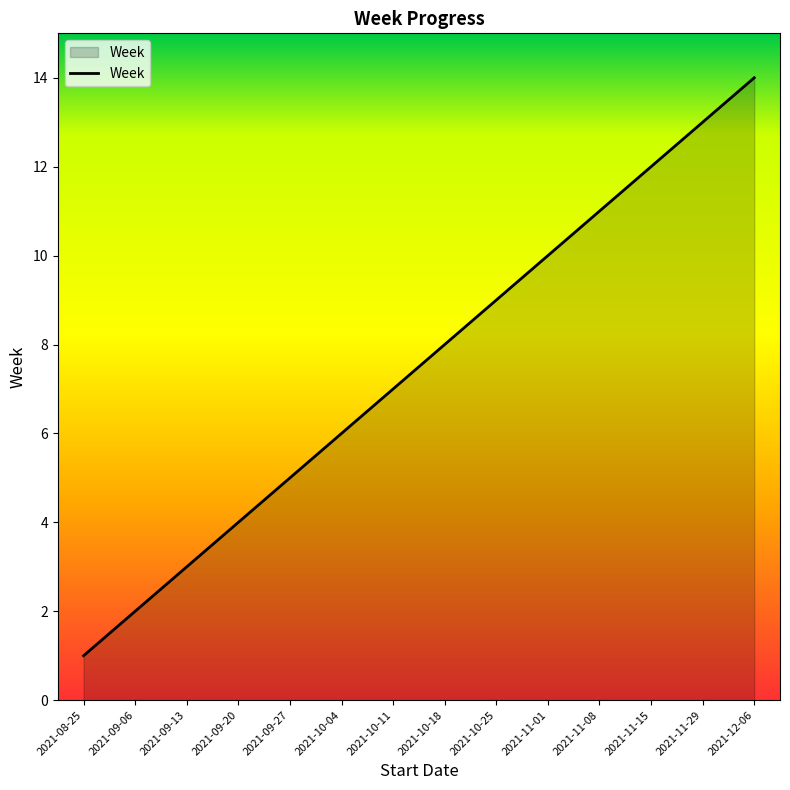

Reading right to left, extract all data points from this chart.

2021-12-06=14	2021-11-29=13	2021-11-15=12	2021-11-08=11	2021-11-01=10	2021-10-25=9	2021-10-18=8	2021-10-11=7	2021-10-04=6	2021-09-27=5	2021-09-20=4	2021-09-13=3	2021-09-06=2	2021-08-25=1